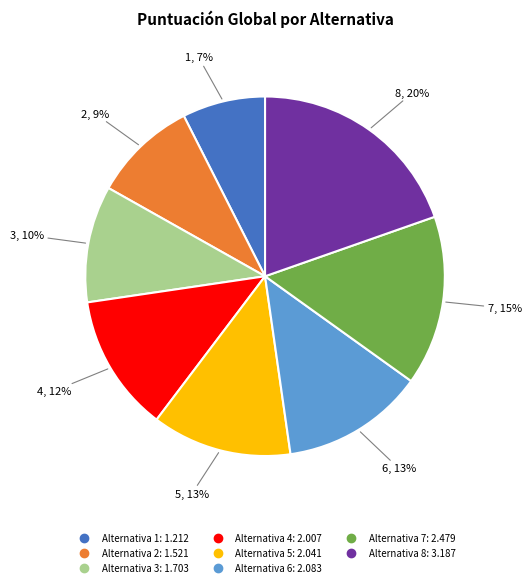

Is there any slice that represents more than half of the pie?

No